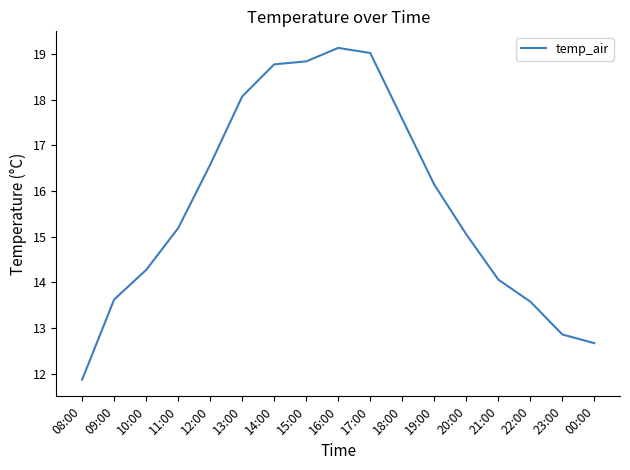

True or false: the data has more than 0 interior local peaks.

True